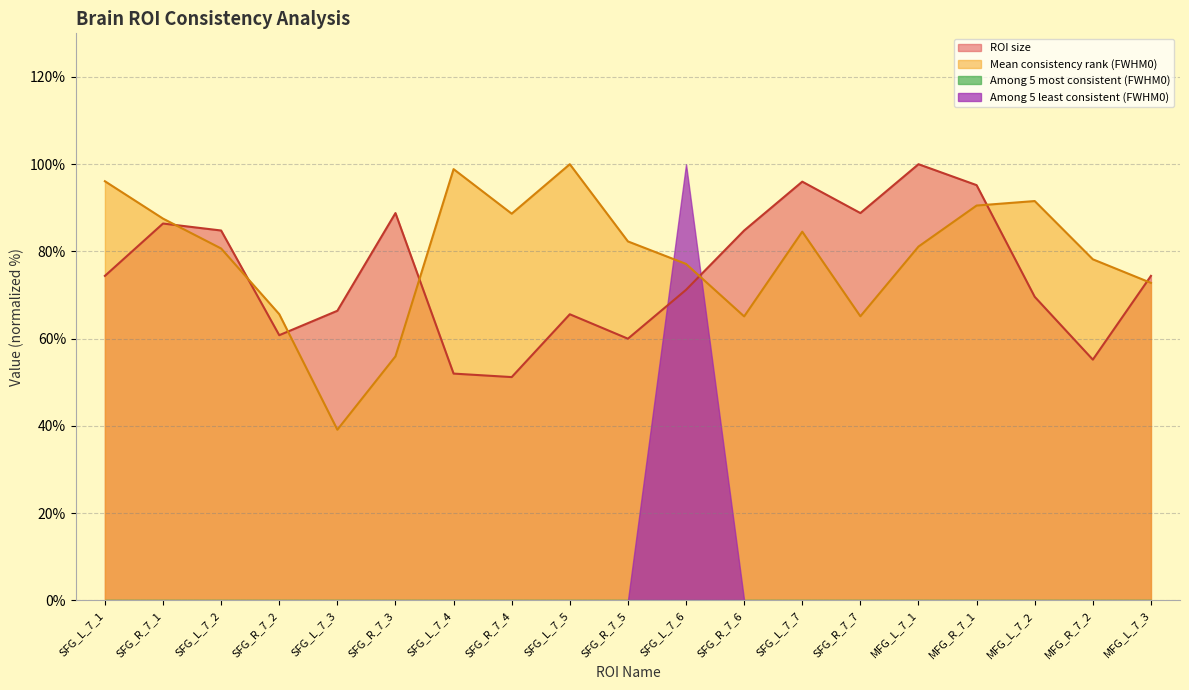

At which label does Mean consistency rank (FWHM0) reach its minimum?

SFG_L_7_3